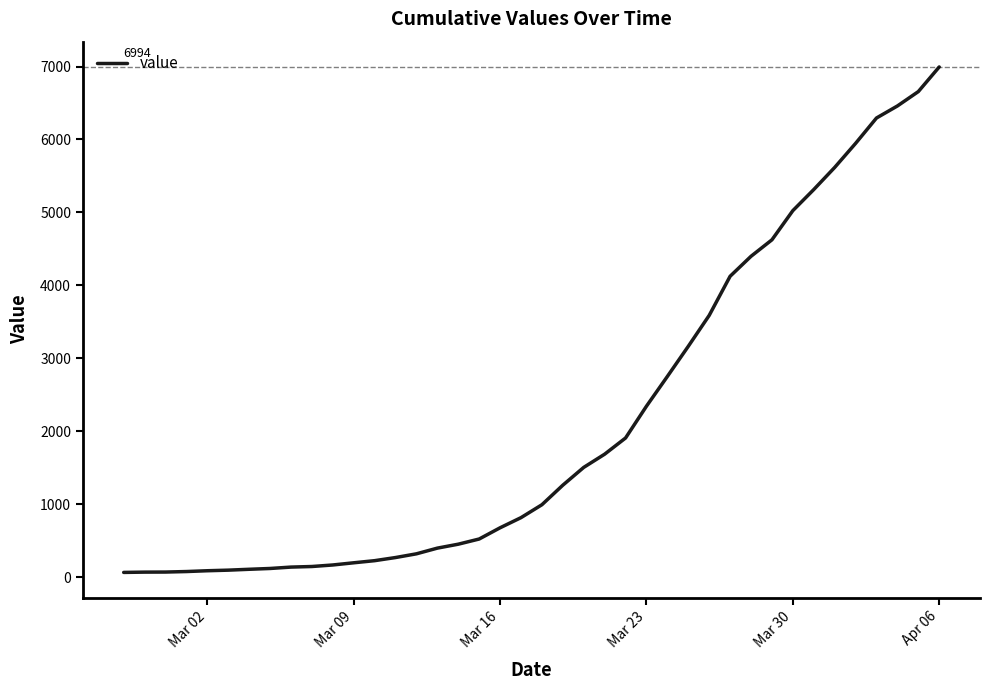

What is the difference between the maximum and minimum values?

6930